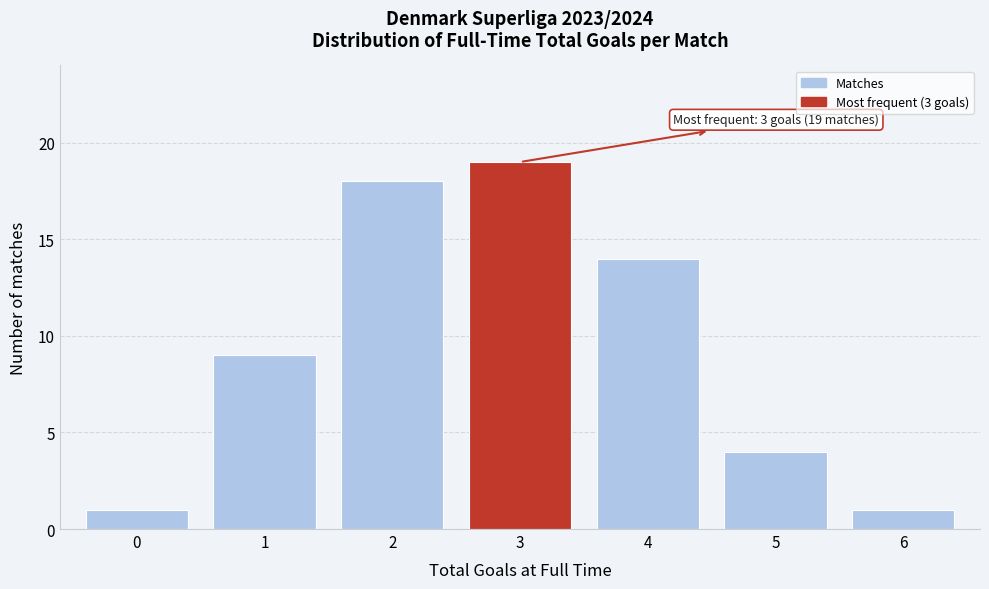

Reading right to left, what are all the values shown in this chart?

1	4	14	19	18	9	1